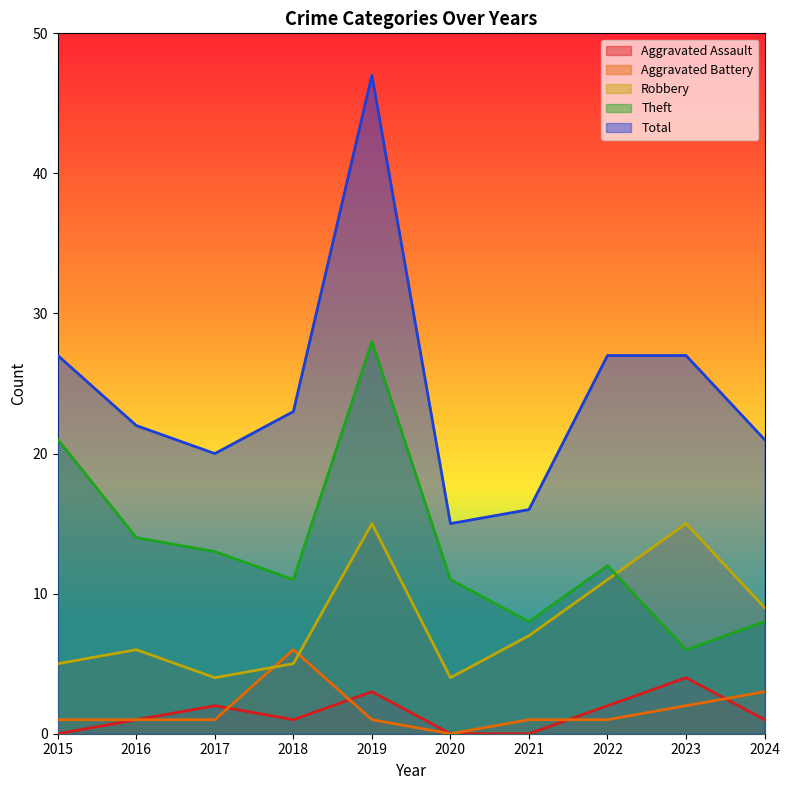

True or false: Theft has a value of 33 at 2015.

False